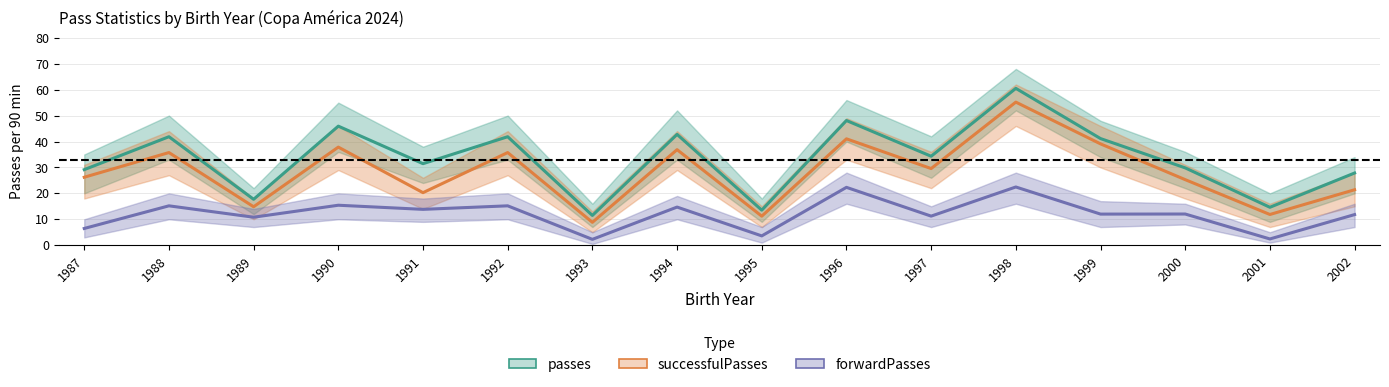

What are all the series names shown in the legend?

passes, successfulPasses, forwardPasses